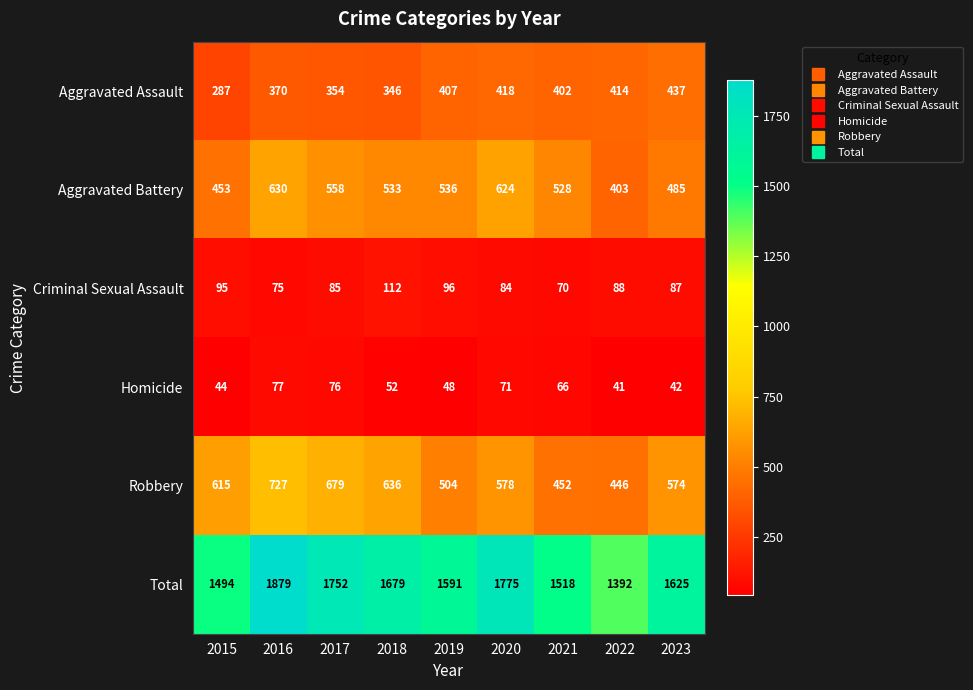

What is the approximate value of Aggravated Battery at 2020, to the nearest 5?

625